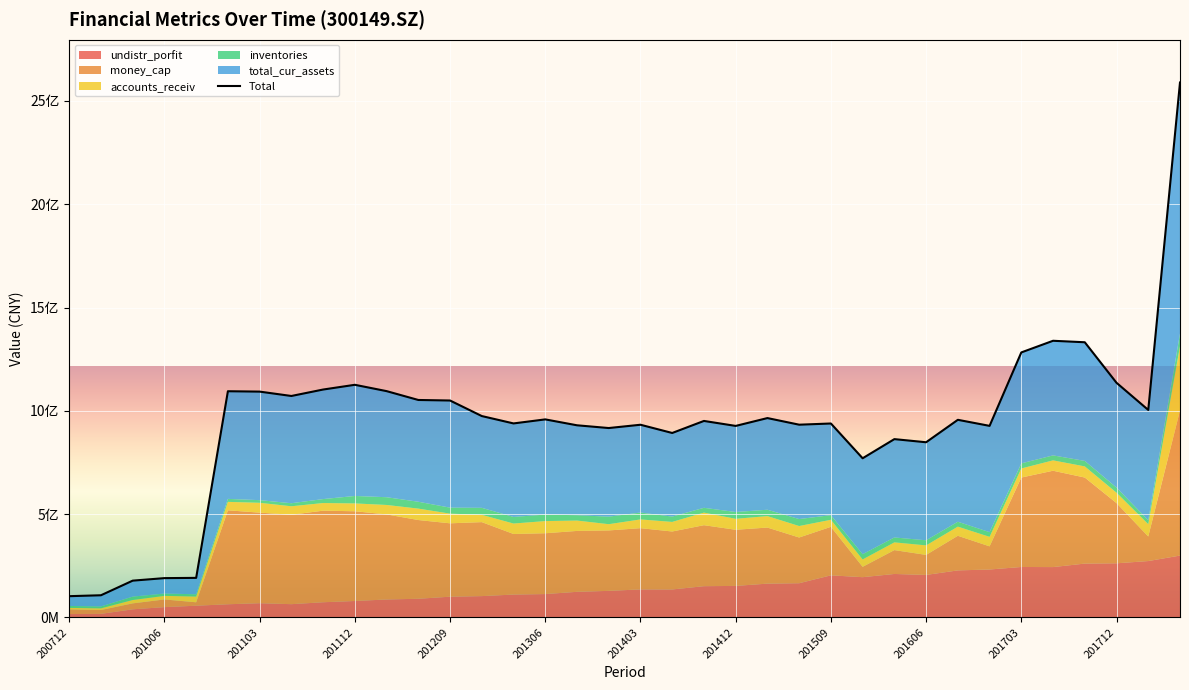

At which category does the chart reach its minimum across all series?

200712